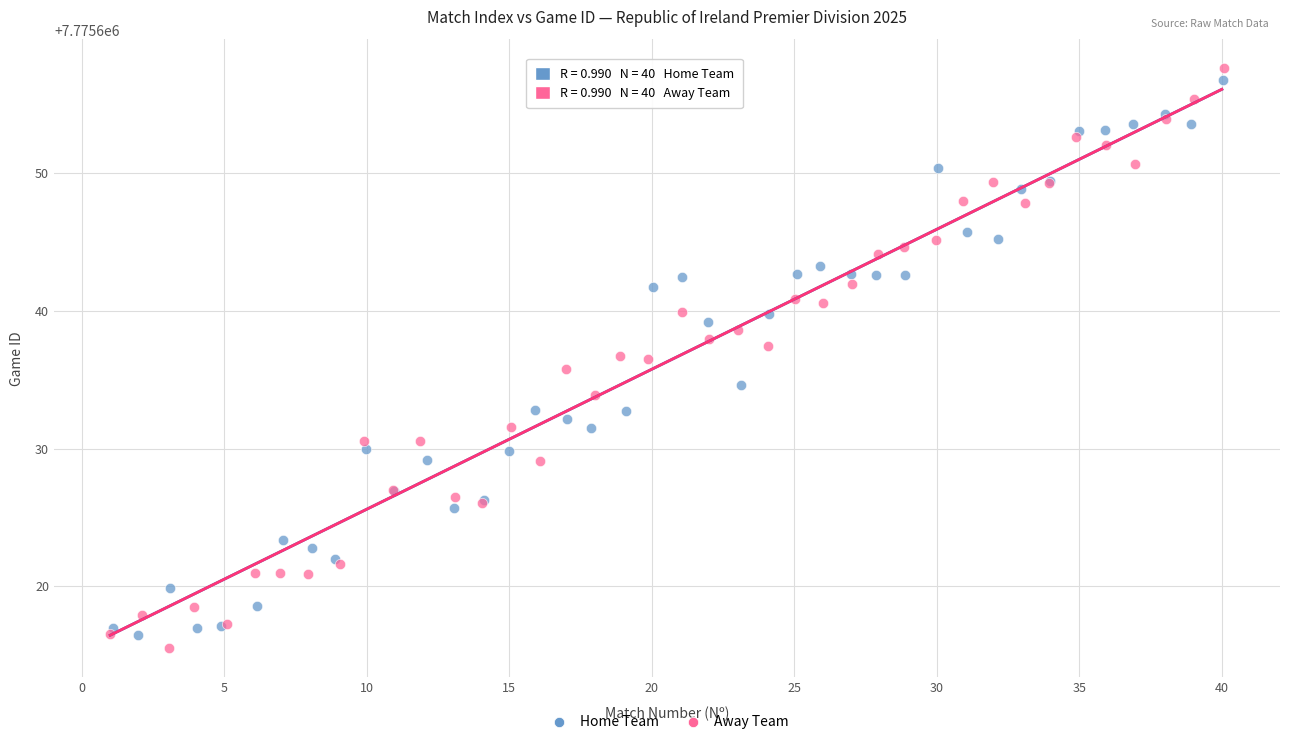

Which series has the widest spread of Y values?

Away Team